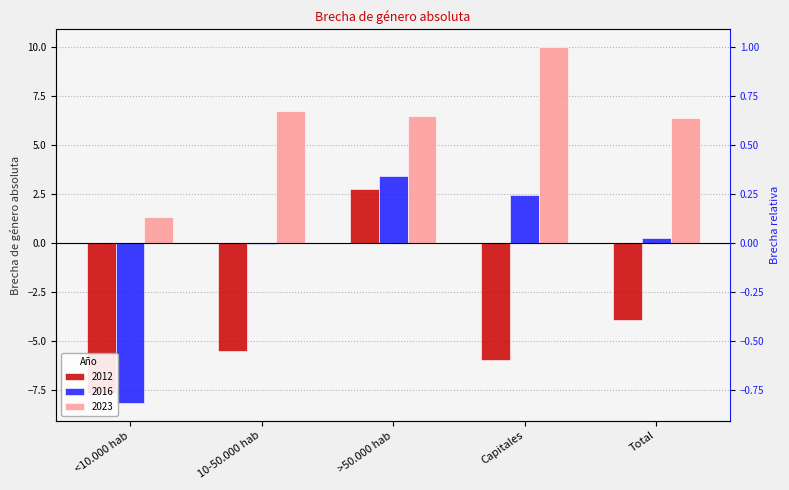

Read the 2012 value at >50.000 hab.

2.7